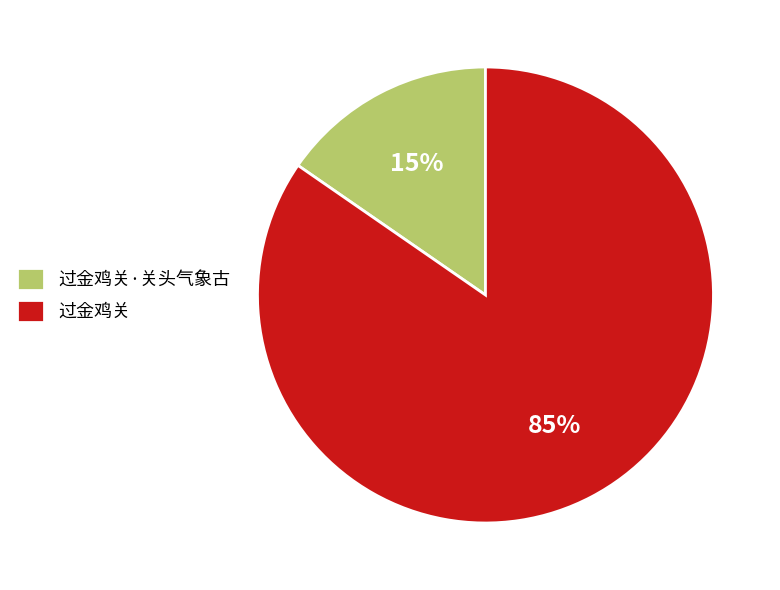

Which has a higher value, 过金鸡关·关头气象古 or 过金鸡关?

过金鸡关